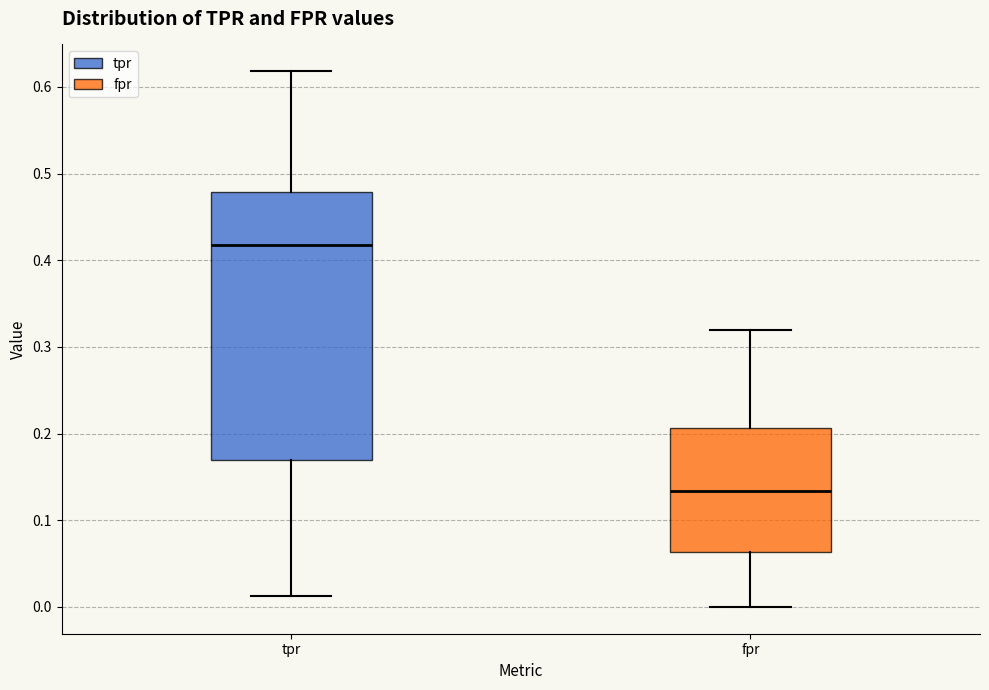

Comparing the boxes themselves (not the whiskers), which one is the tallest?

tpr